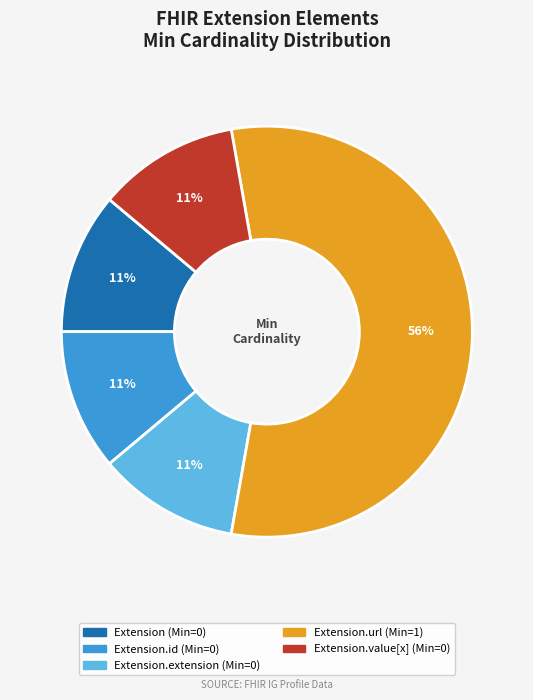

To the nearest percent, what is the average slice percentage?

20%